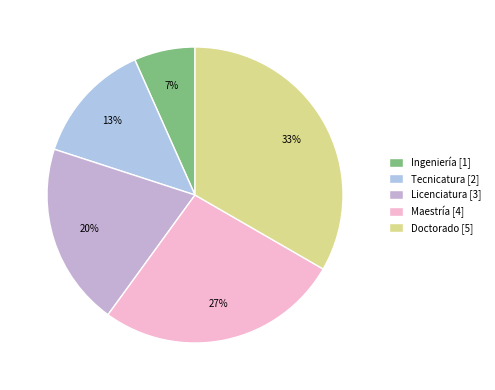

To the nearest percent, what percentage of the pie is Tecnicatura?

13%